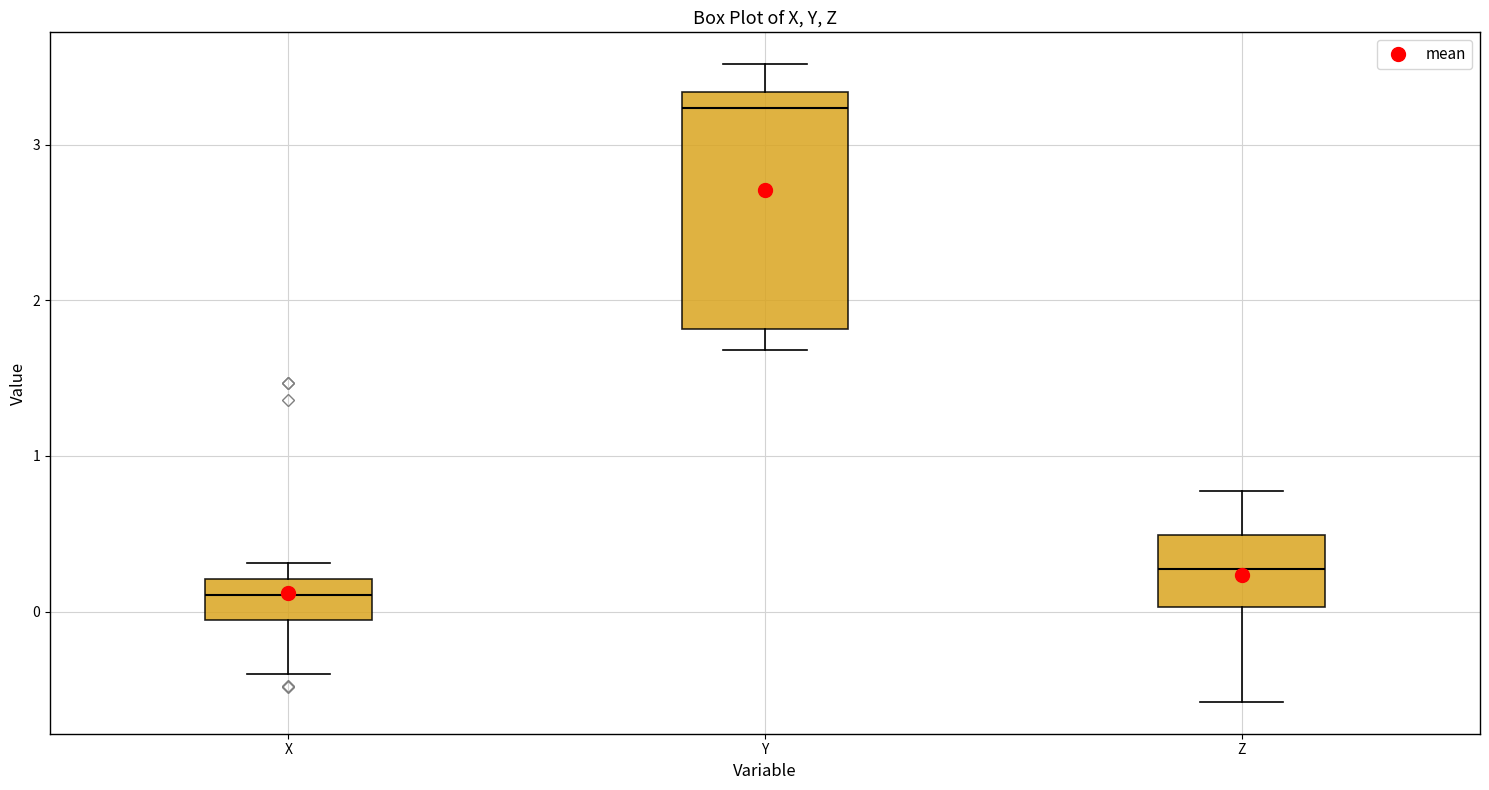

Where does the lower whisker of the box for X end on the y-axis? The values are not printed on the chart, so give them approximately, as read against the axis.

-0.4